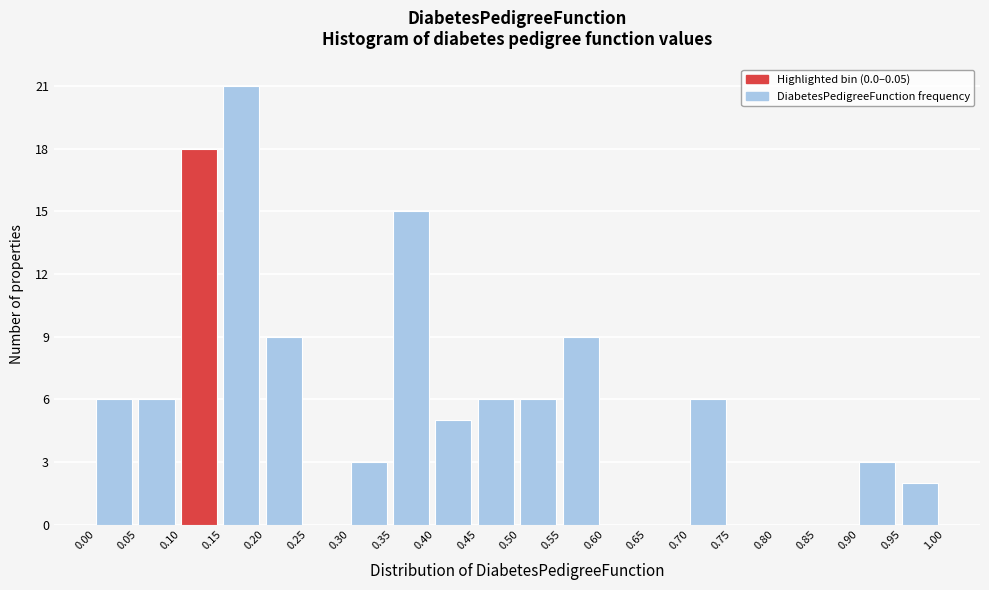

Over which range of the x-axis is the bar tallest?

0.15 to 0.20